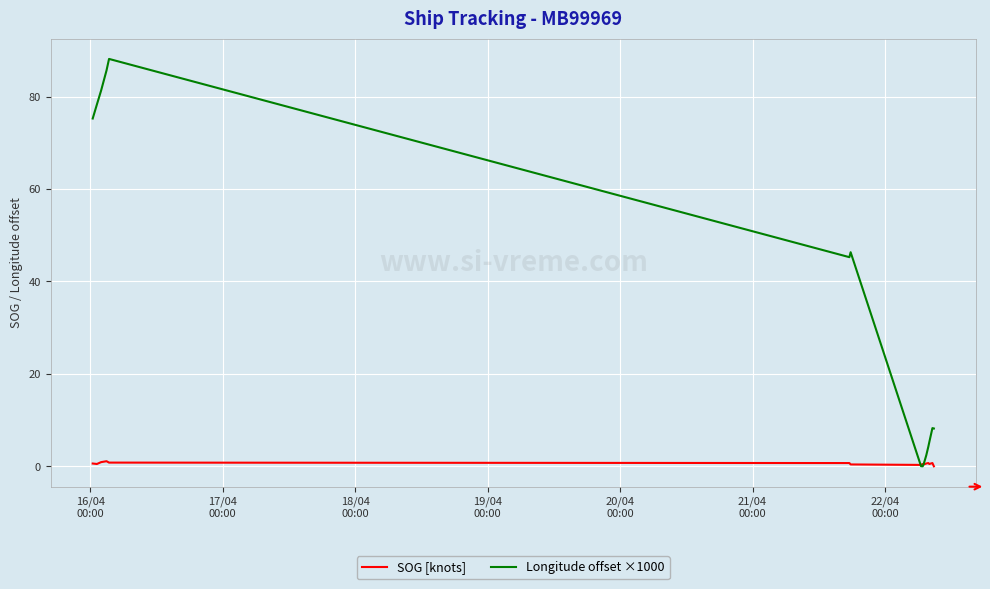

What is the greatest value displayed?

88.2